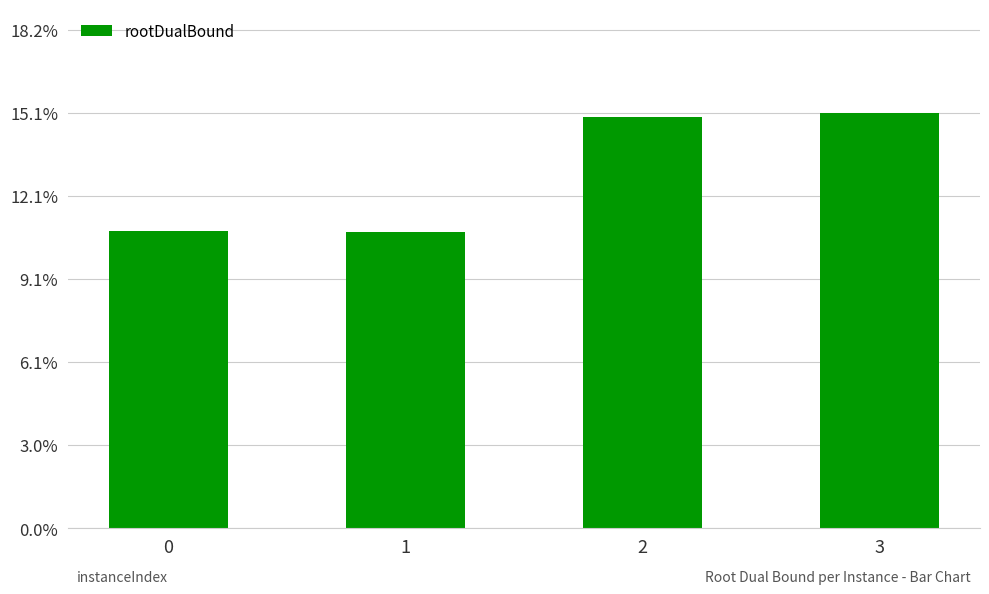

Are the bars horizontal?

No